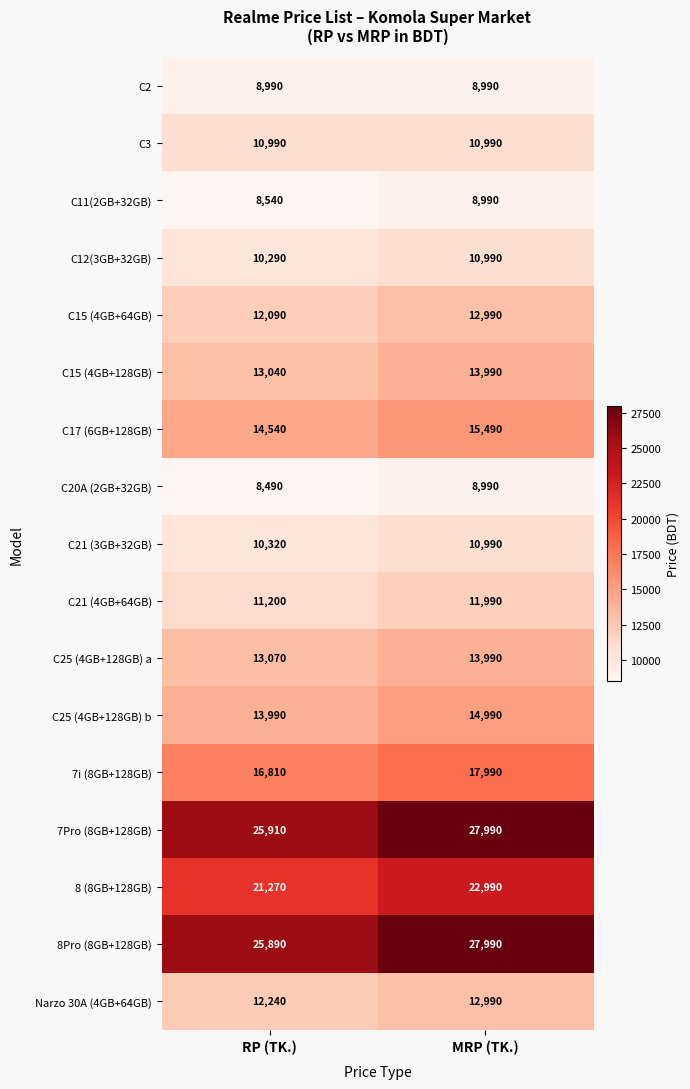

The C15 (4GB+64GB) series shows 6709 at RP (TK.). True or false?

False